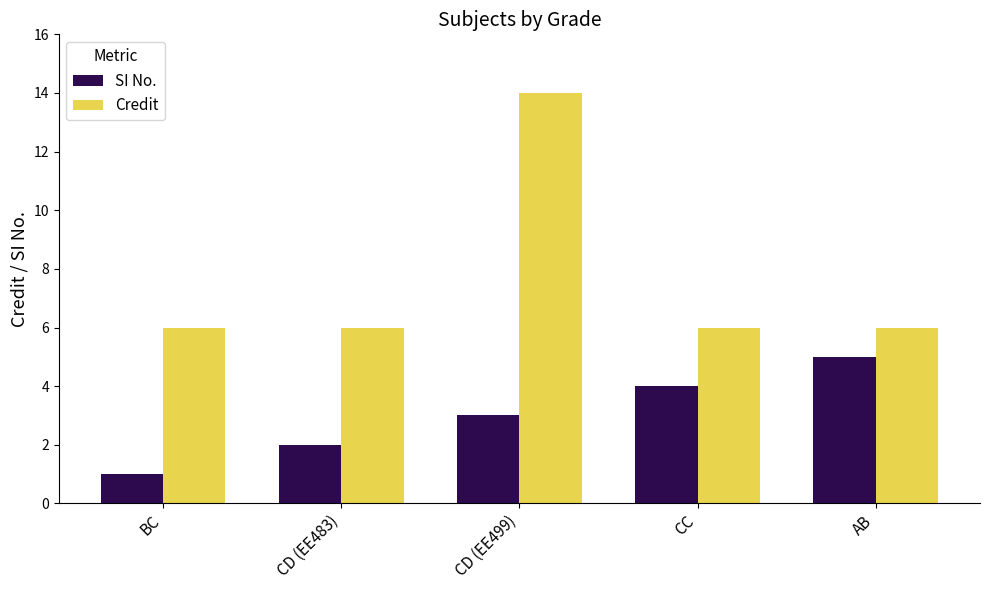

What is the approximate value of SI No. at CC?

4